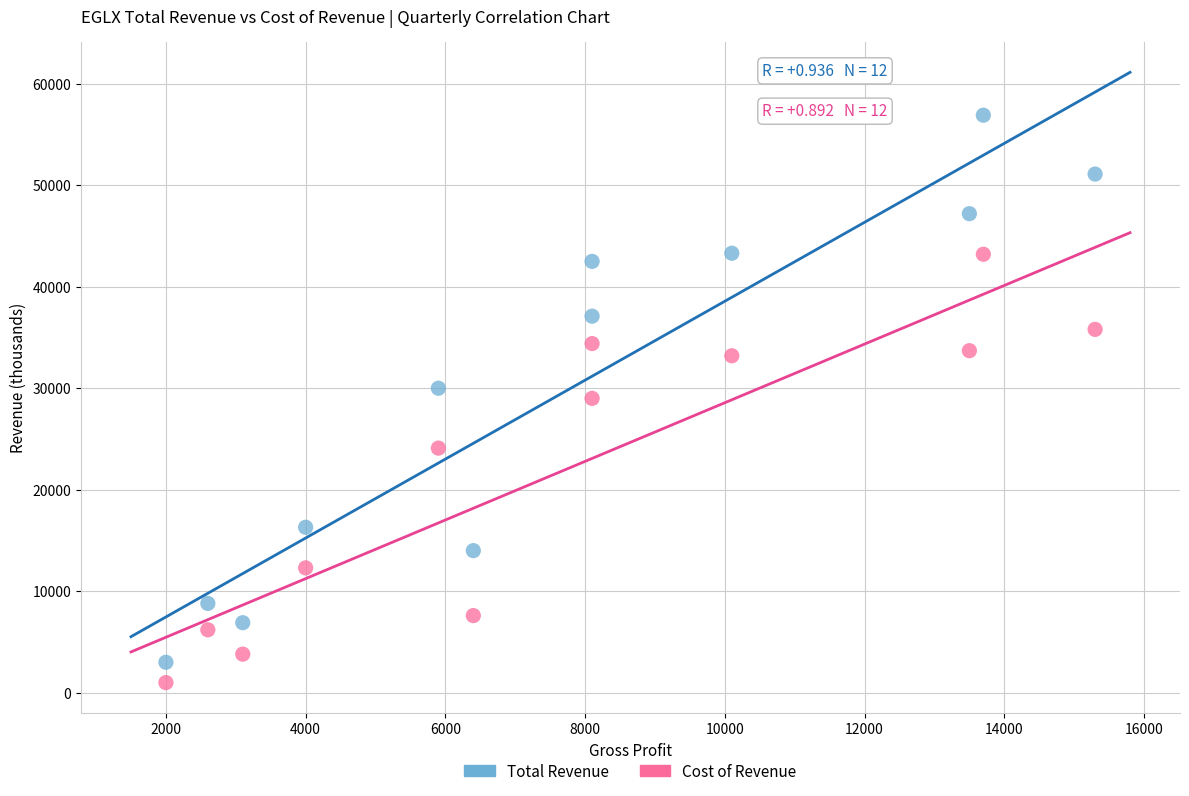

Which series has the widest spread of Y values?

Total Revenue